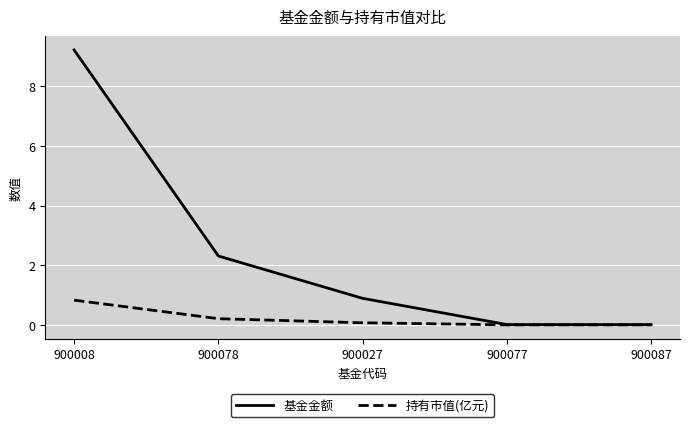

What is the sum of the 基金金额 values at 900087 and 900027?

0.9